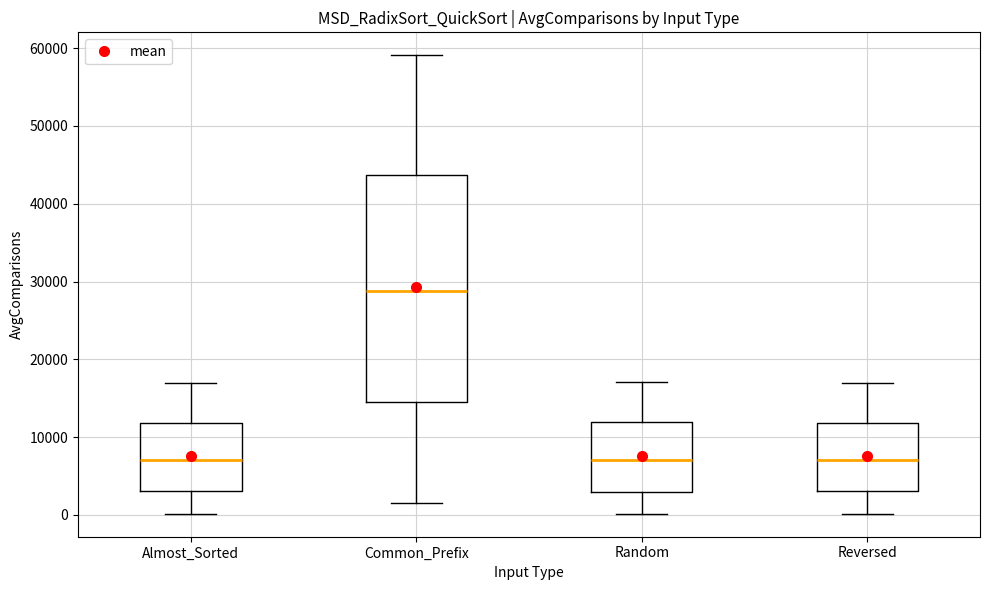

Which box is the tallest, from its lower edge to its upper edge?

Common_Prefix